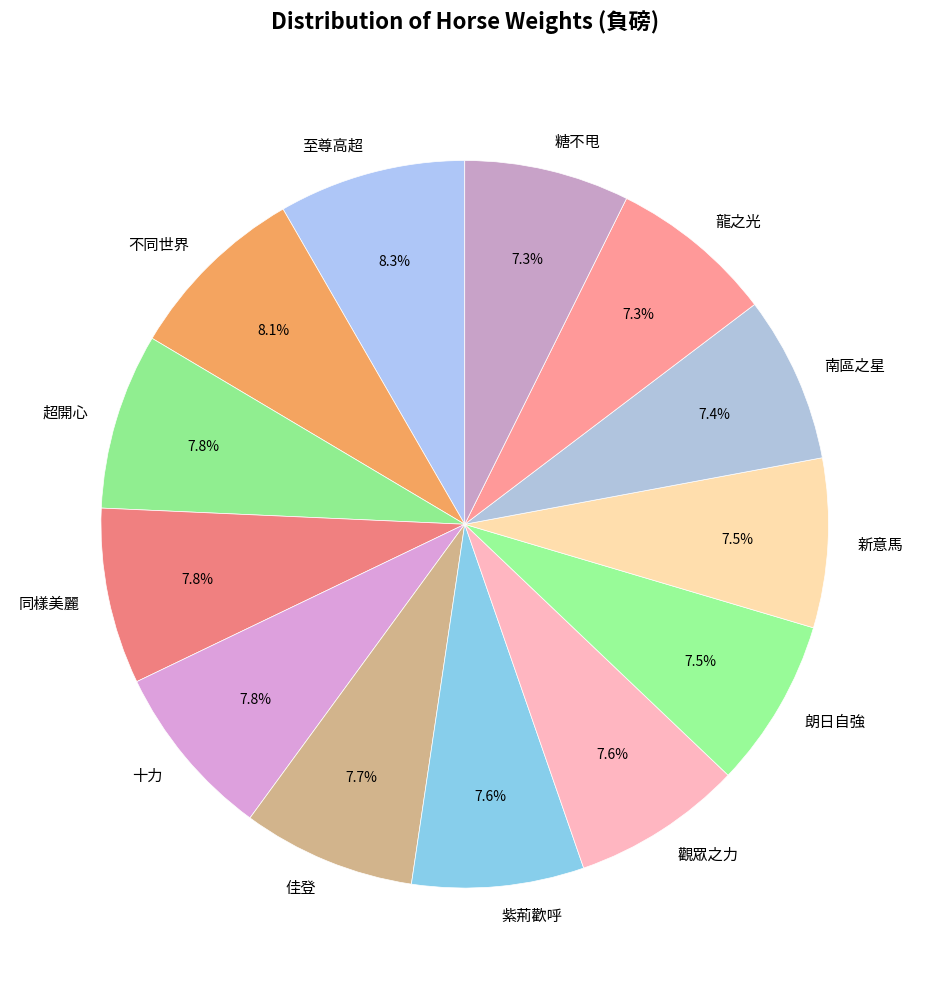

Is it true that 超開心 is 1% of the pie?

False